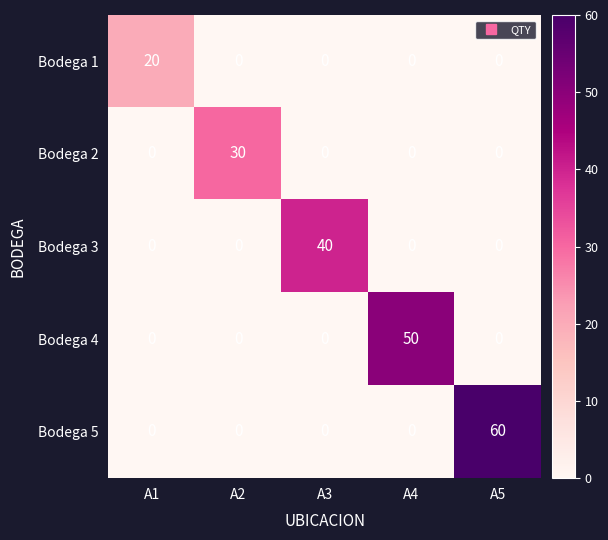

What is the spread (max minus min) of values at A3?

40